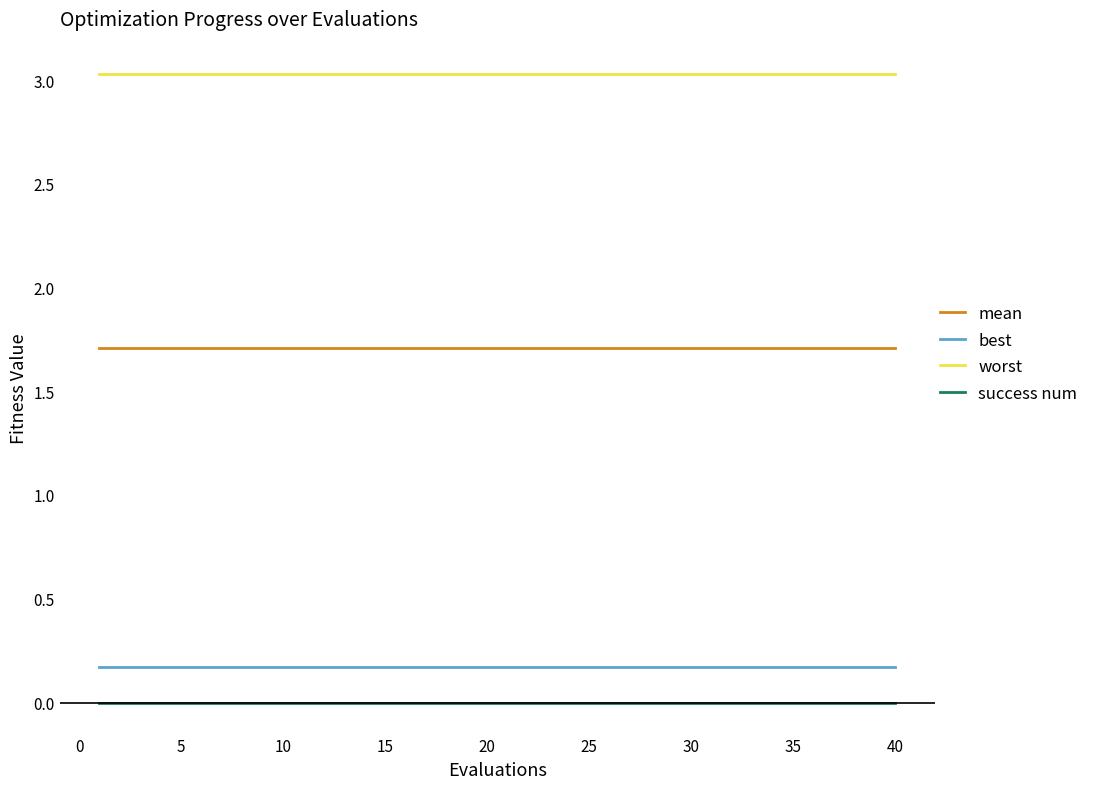

True or false: success num and mean intersect in this chart.

False